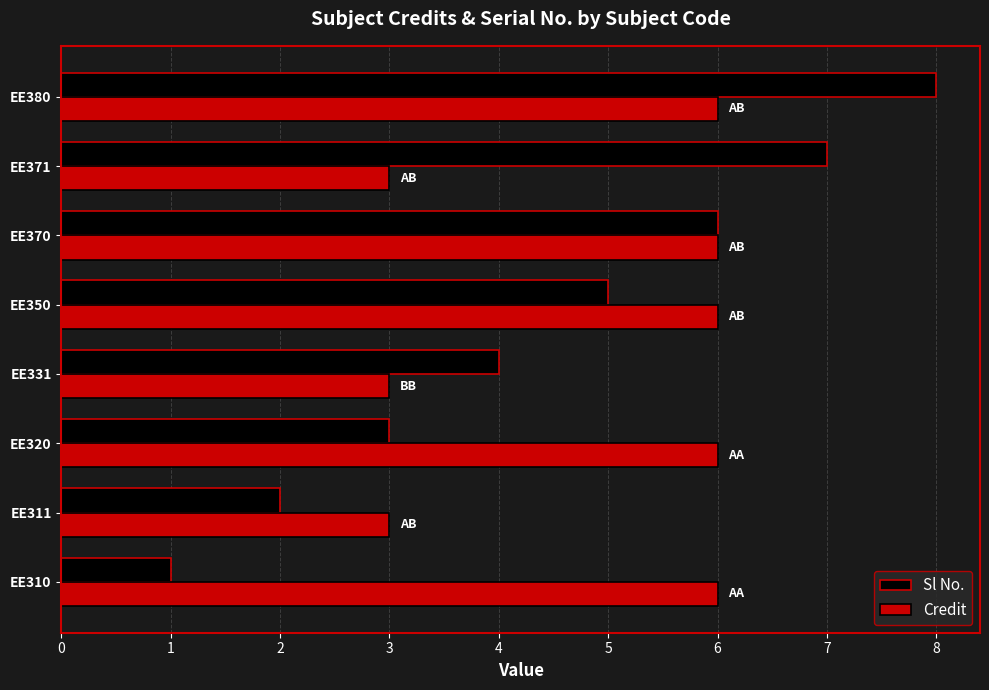

Which series changed the most between EE350 and EE380?

Sl No.